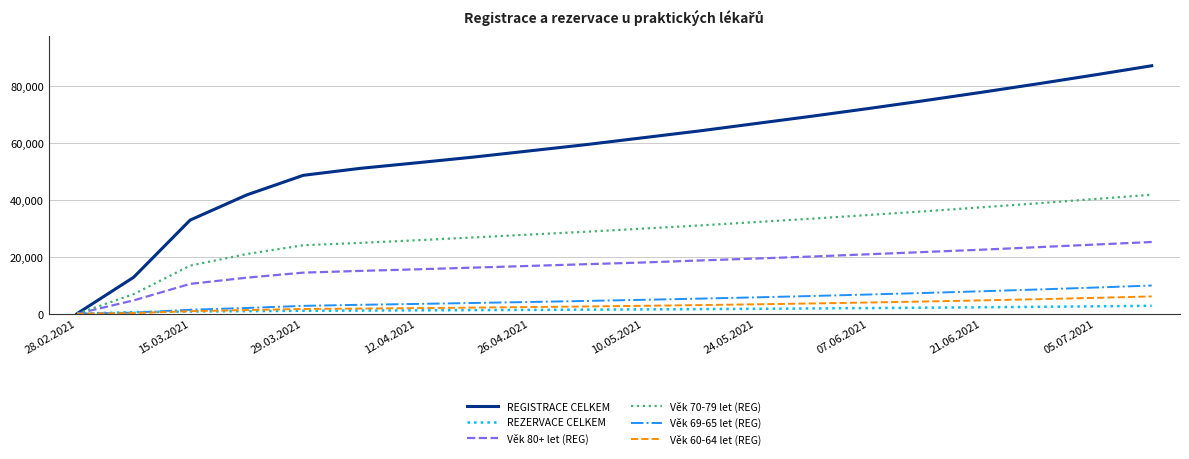

Which series has the largest total across all categories?

REGISTRACE CELKEM